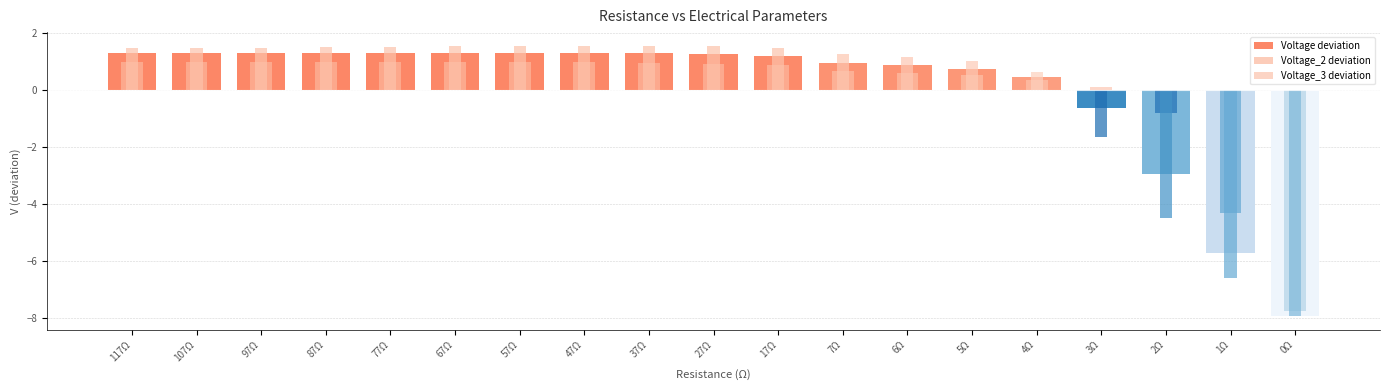

Count the number of categories in the chart.

19